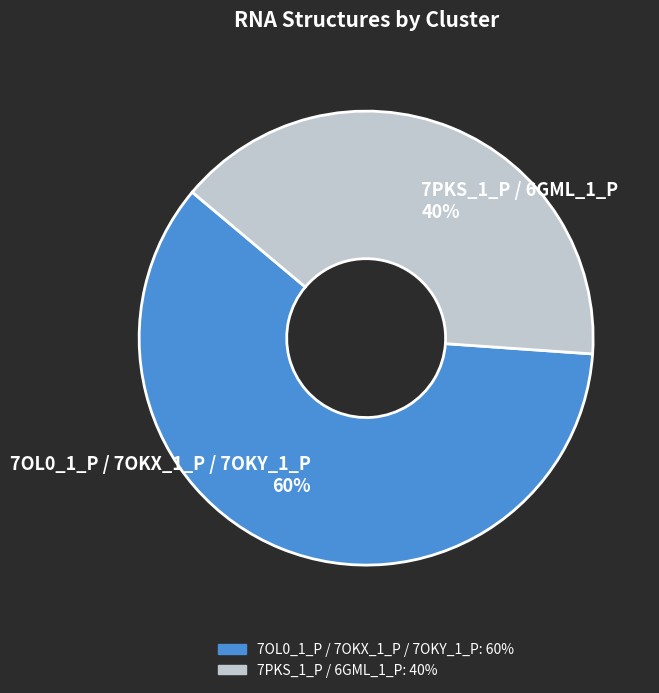

What is the largest slice in the pie chart?

7OL0_1_P / 7OKX_1_P / 7OKY_1_P